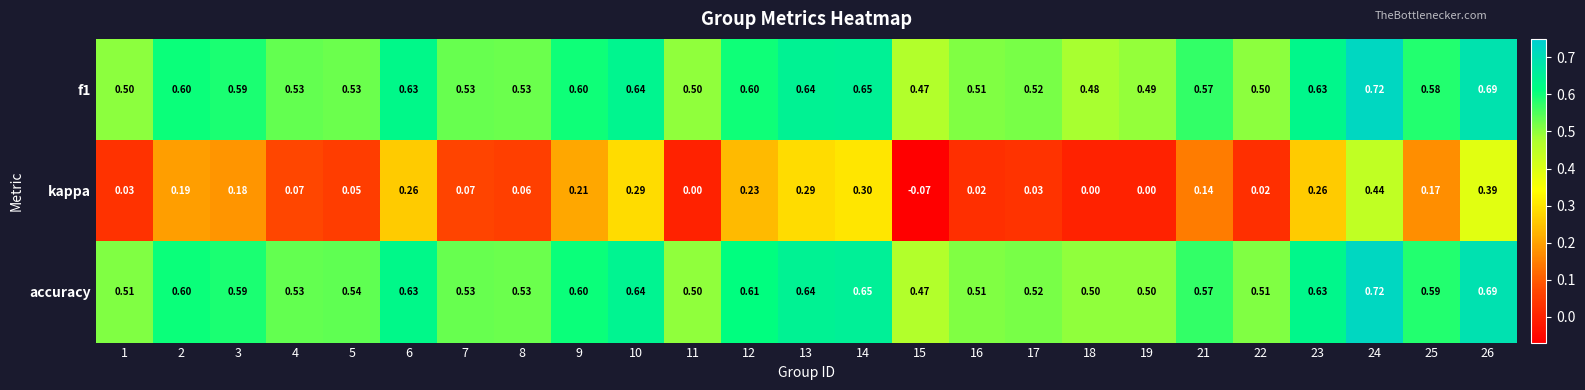

What is the total value across all series at 7?

1.1